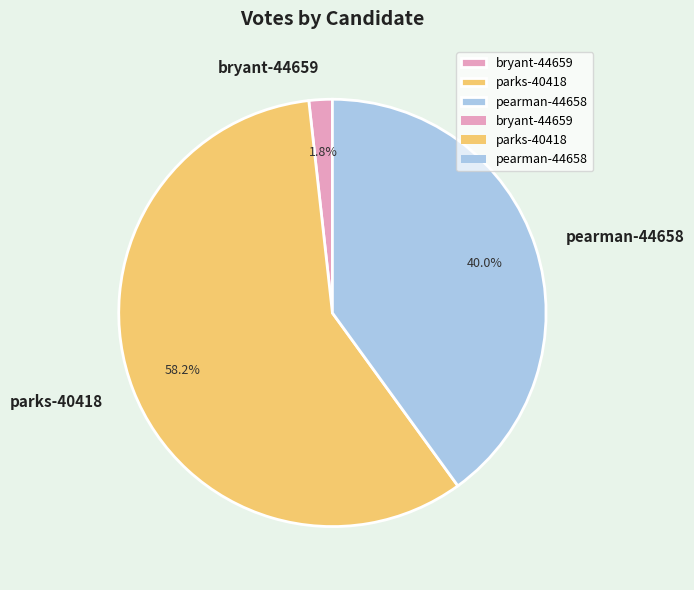

Which has a higher value, parks-40418 or bryant-44659?

parks-40418